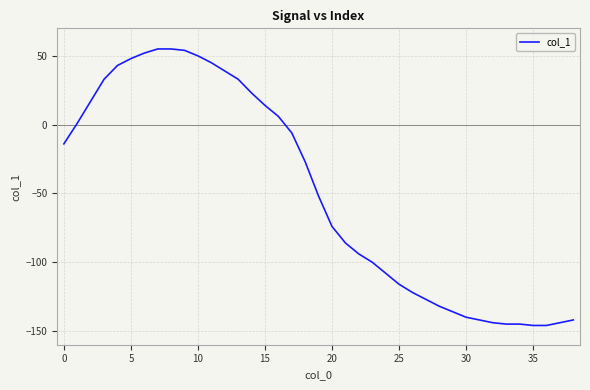

How many values are above zero?

16